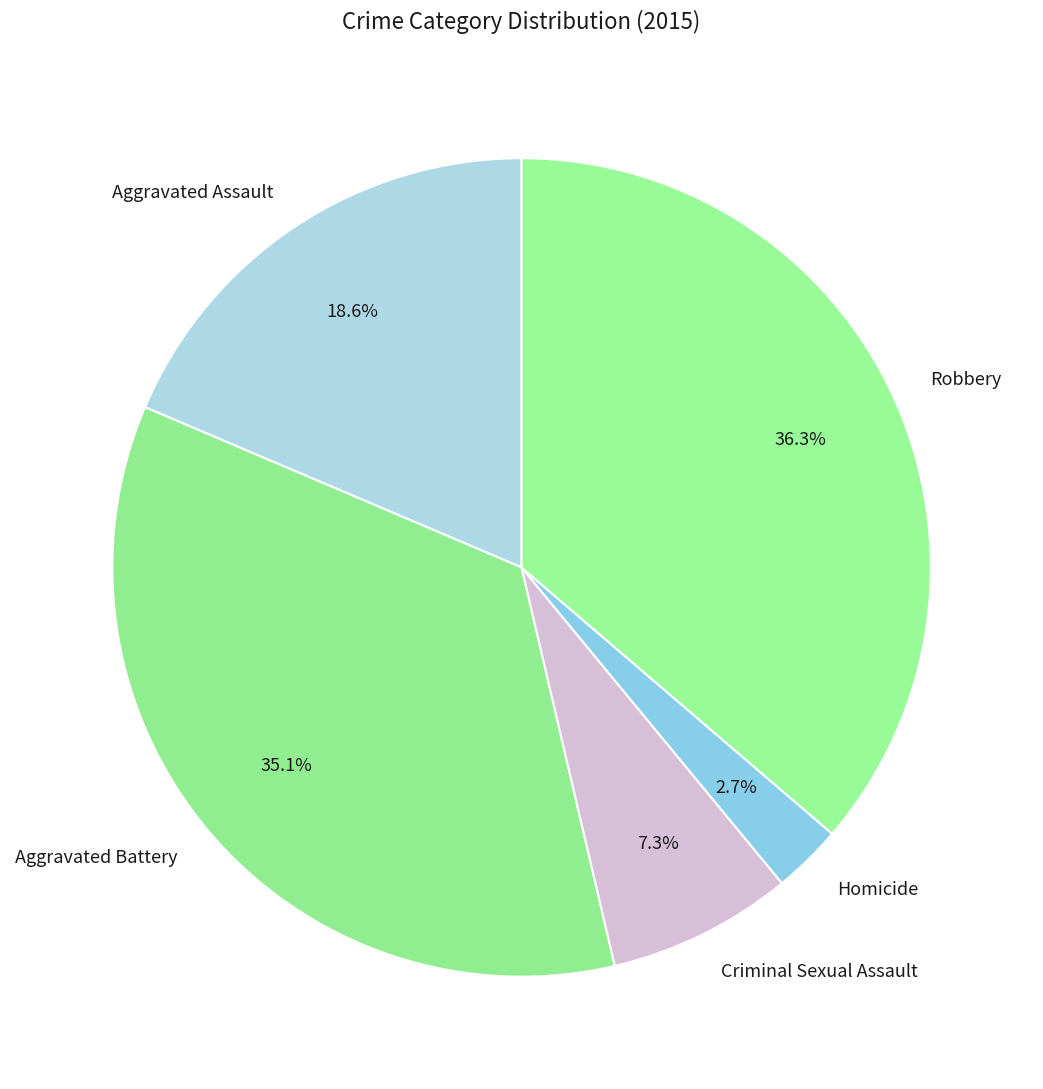

What is the largest slice in the pie chart?

Robbery